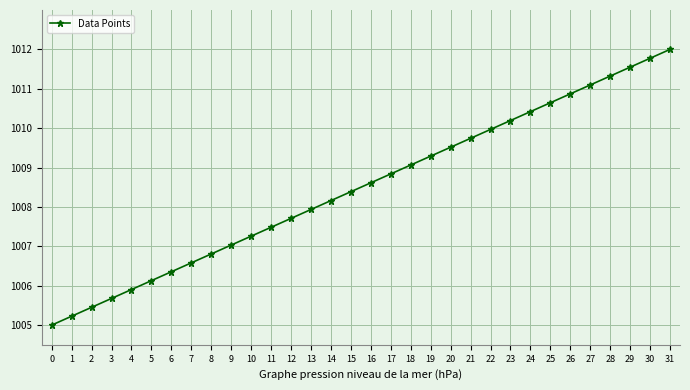

What is the ratio of the value at 9 to the value at 19?

1.0